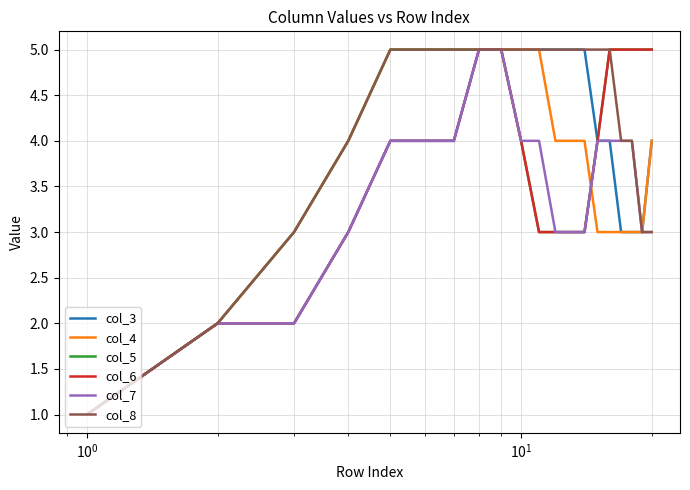

Which series has the largest total across all categories?

col_8